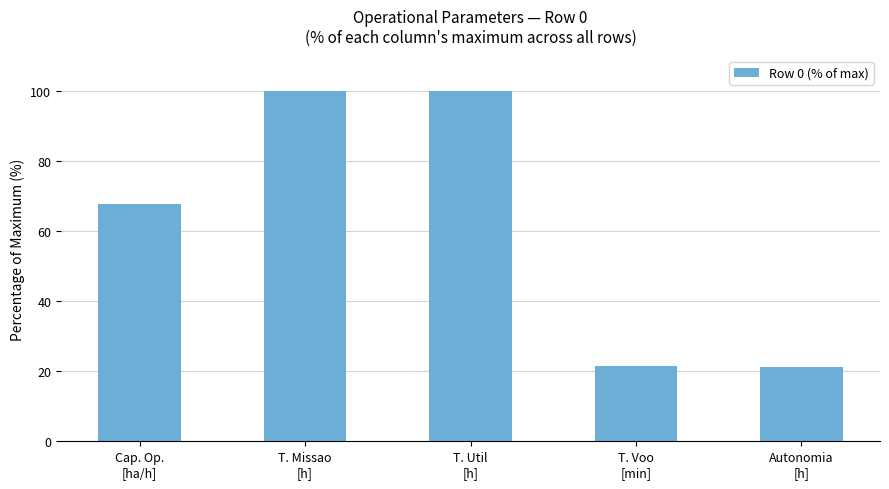

Where is the data nearest to the value 60?

Cap. Op.
[ha/h]